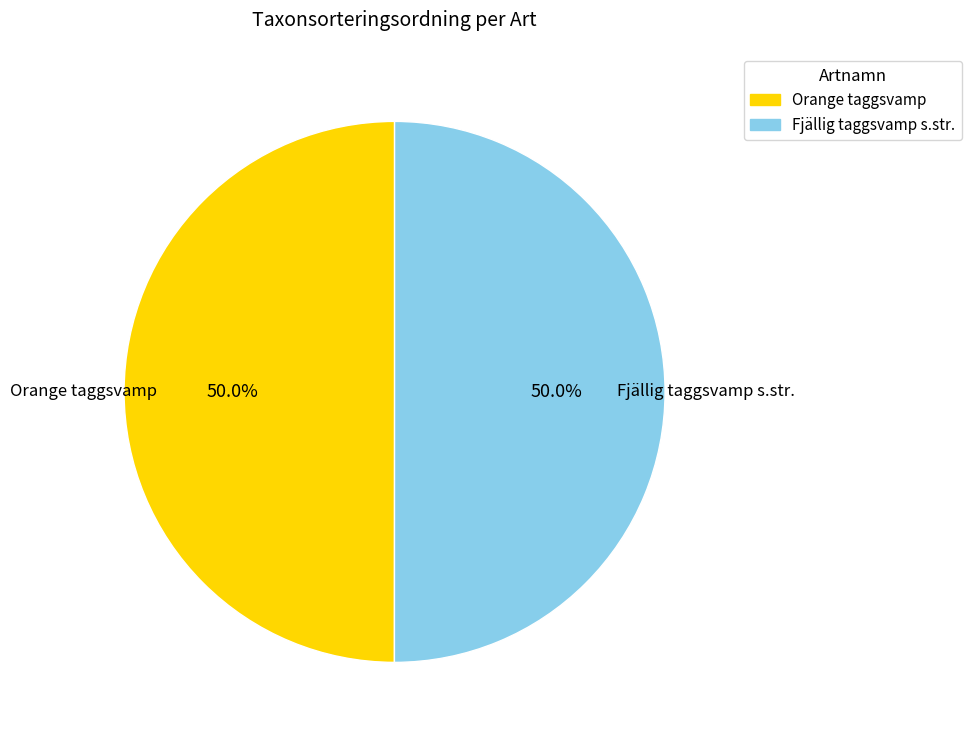

To the nearest percent, what percentage of the pie is Fjällig taggsvamp s.str.?

50%